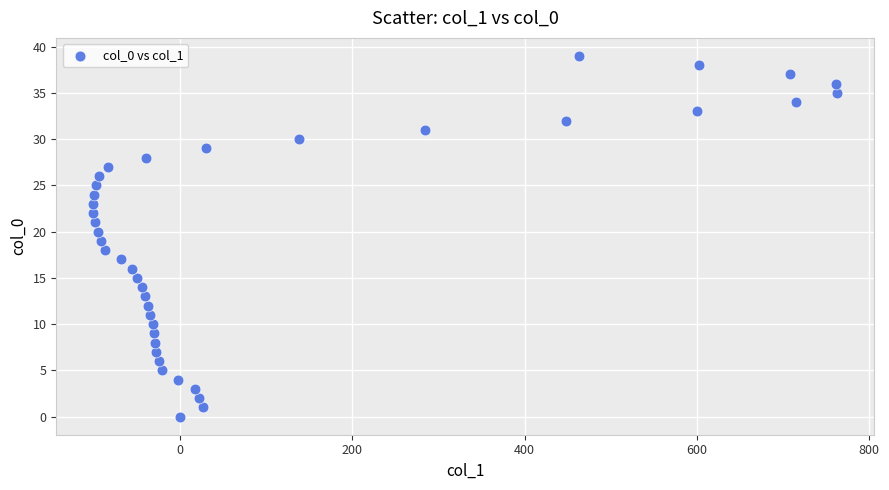

What is the range of Y values (max minus min)?

39